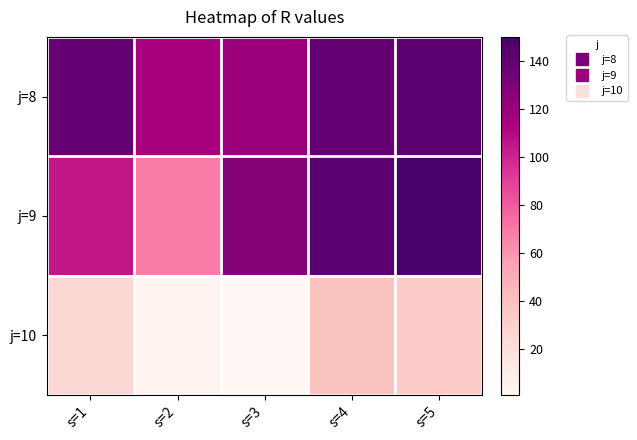

At which category is the sum across all series the highest?

s=5